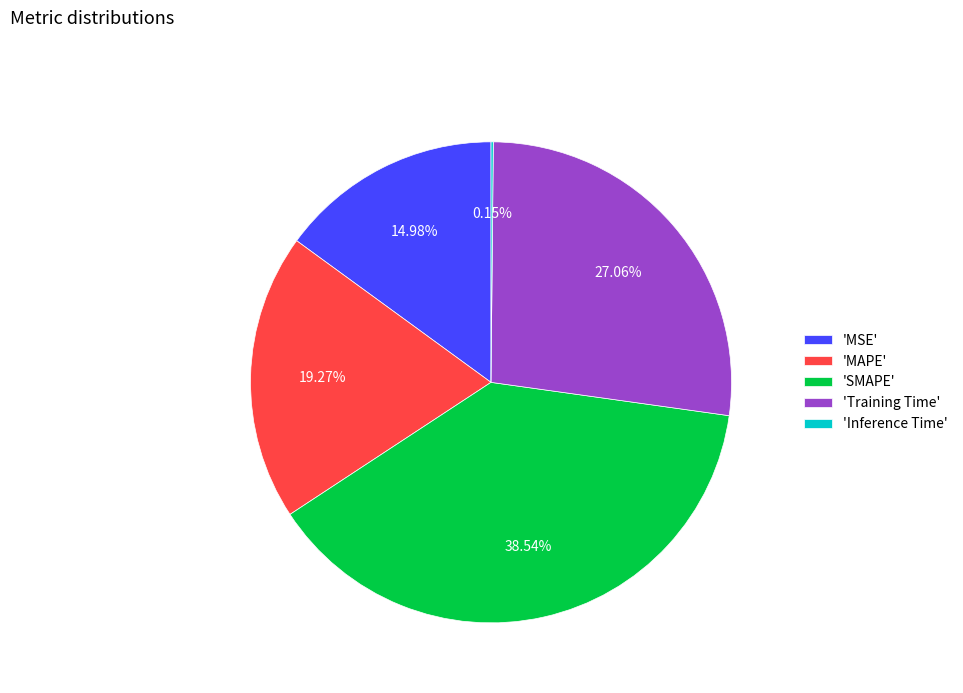

Approximately how many times larger is the value at 'MSE' compared to 'SMAPE'?

0.4